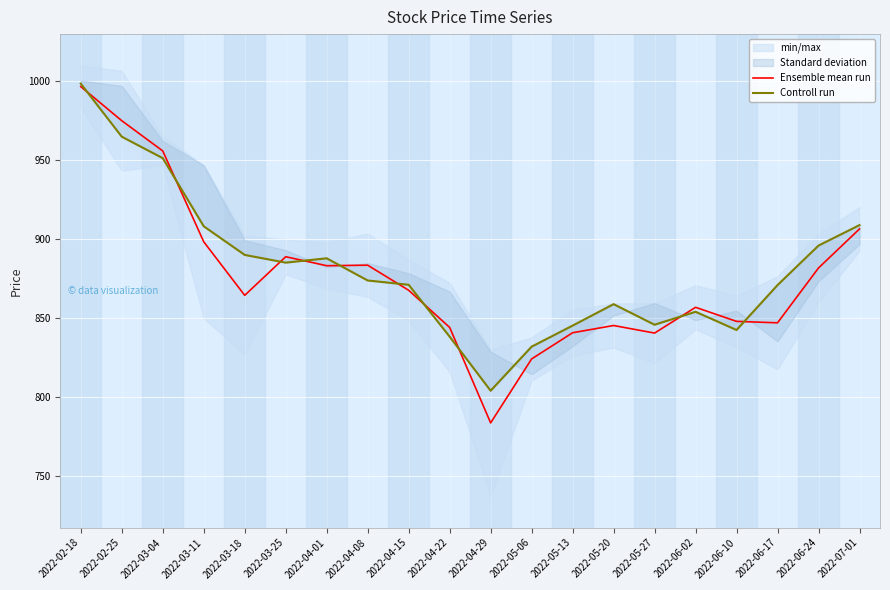

At which label does Ensemble mean run reach its minimum?

2022-04-29